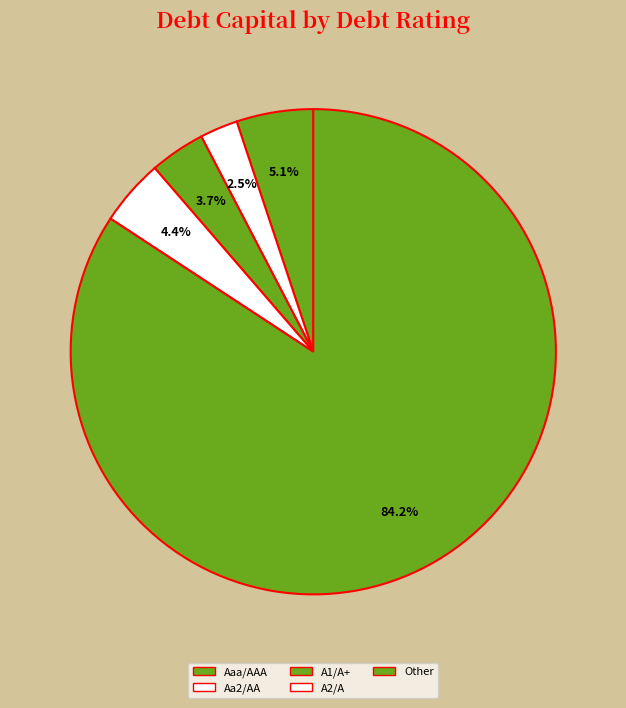

Which slice is the largest?

Other